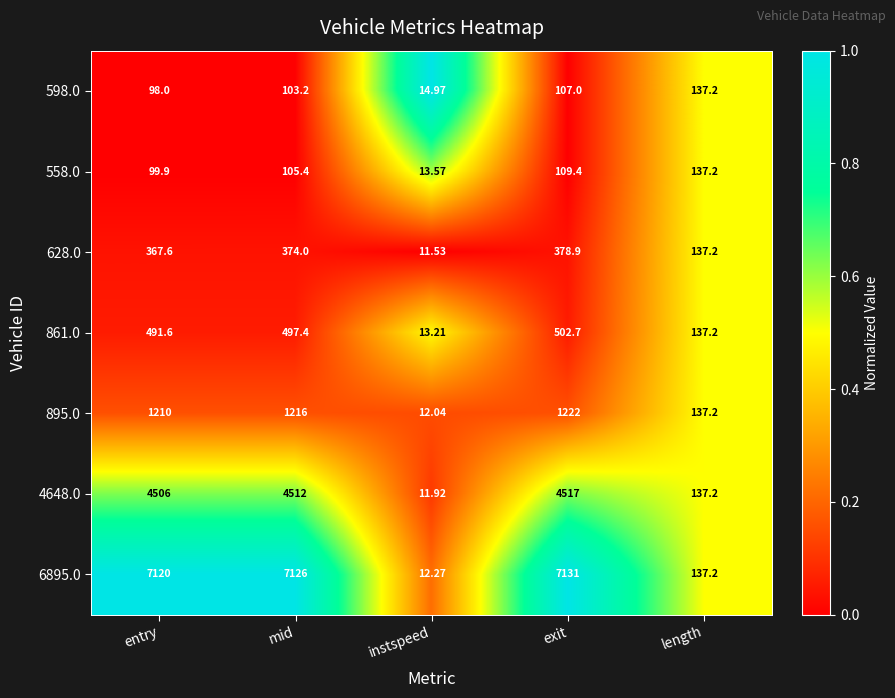

At which category does the chart reach its peak across all series?

exit